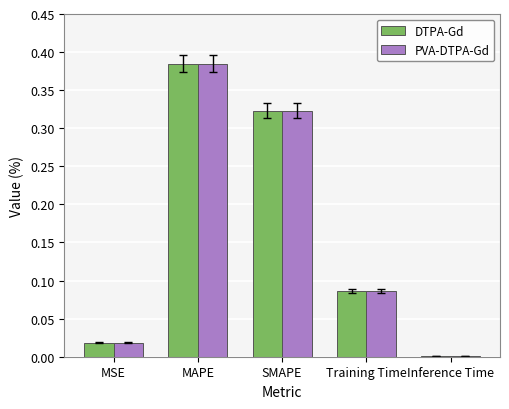

What are all the series names shown in the legend?

DTPA-Gd, PVA-DTPA-Gd